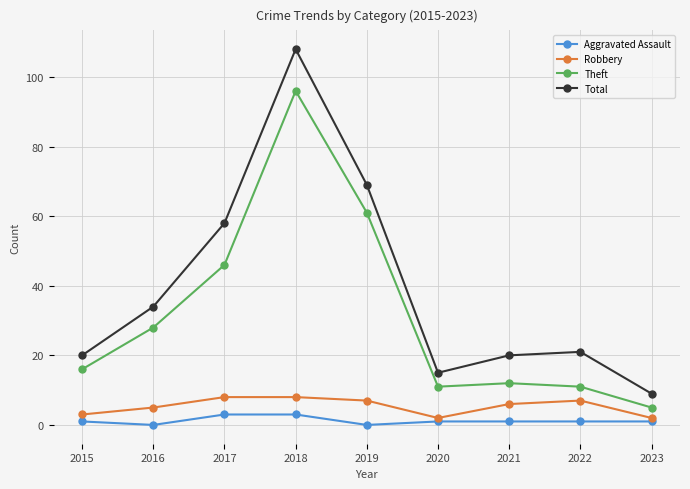

What is the spread (max minus min) of values at 2023?

8